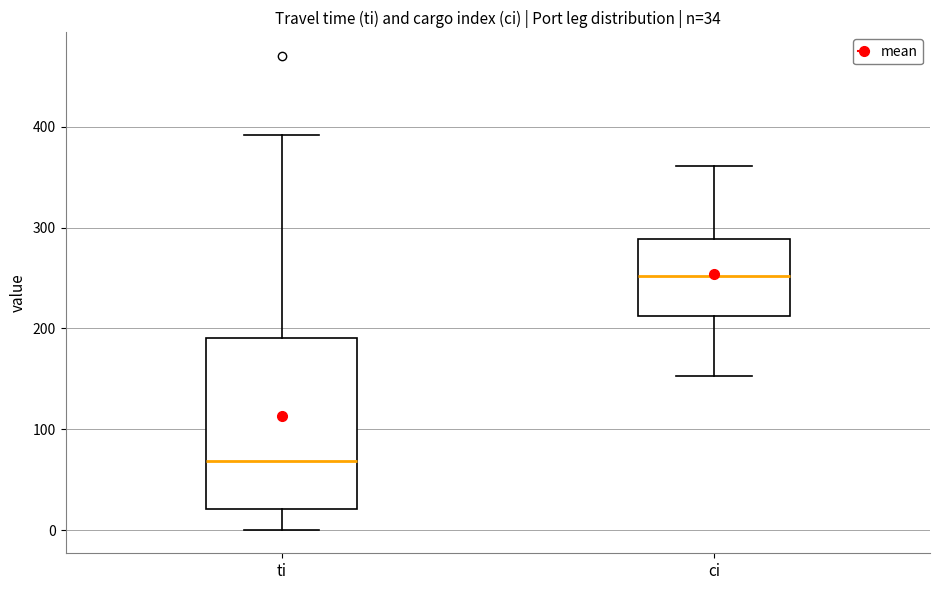

Which box's median line is the lowest?

ti